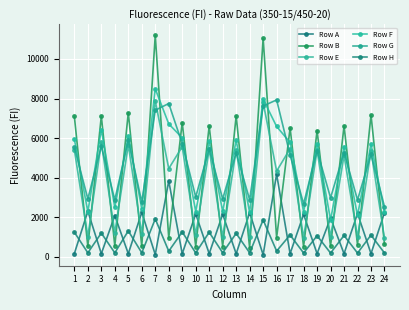

Which category has the highest value across all series?

7